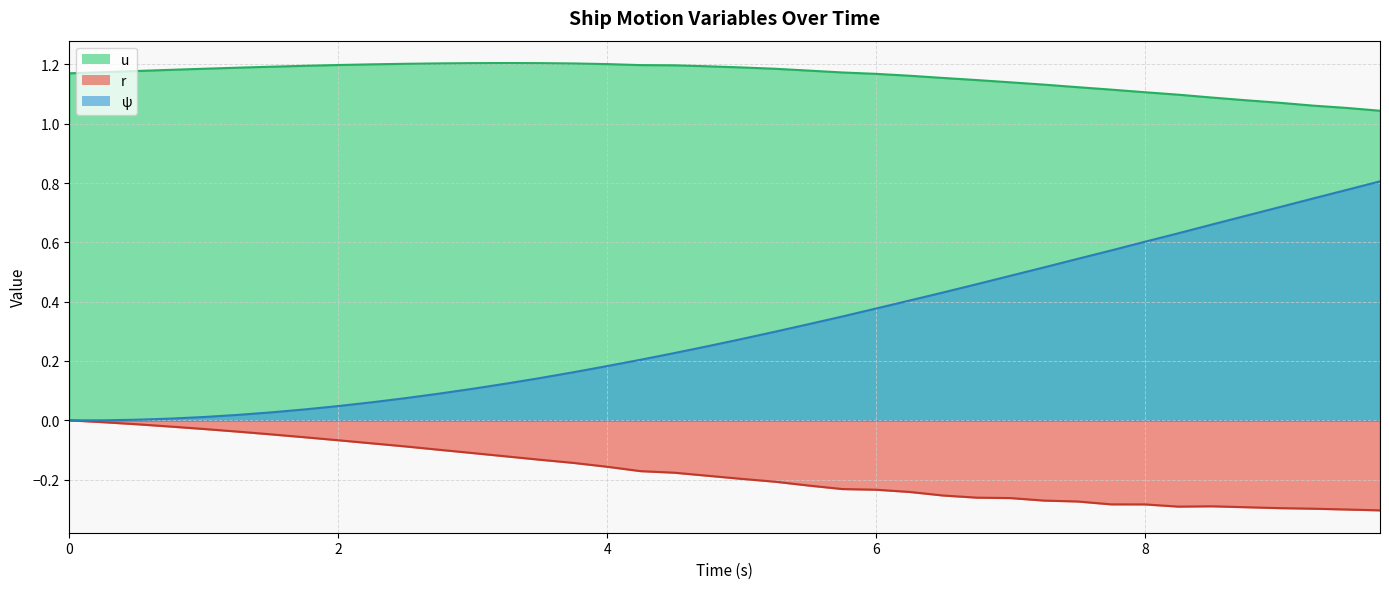

Is it true that ψ equals 0.1 at 2.0?

True